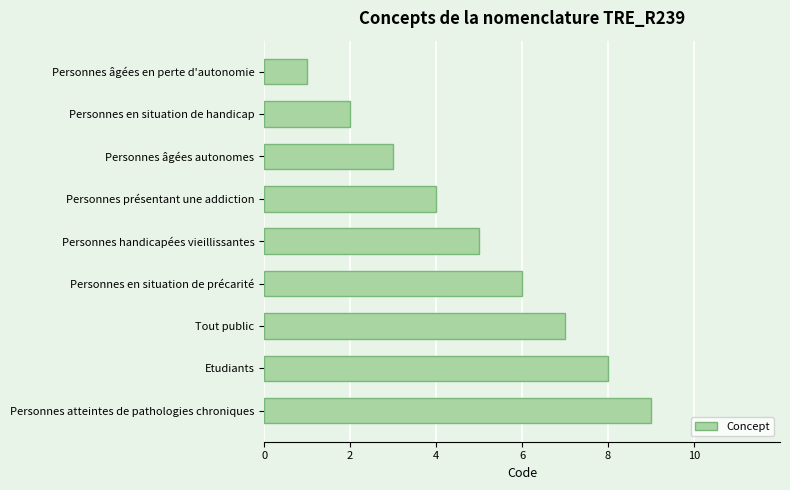

What is the difference between the second highest and minimum values?

7